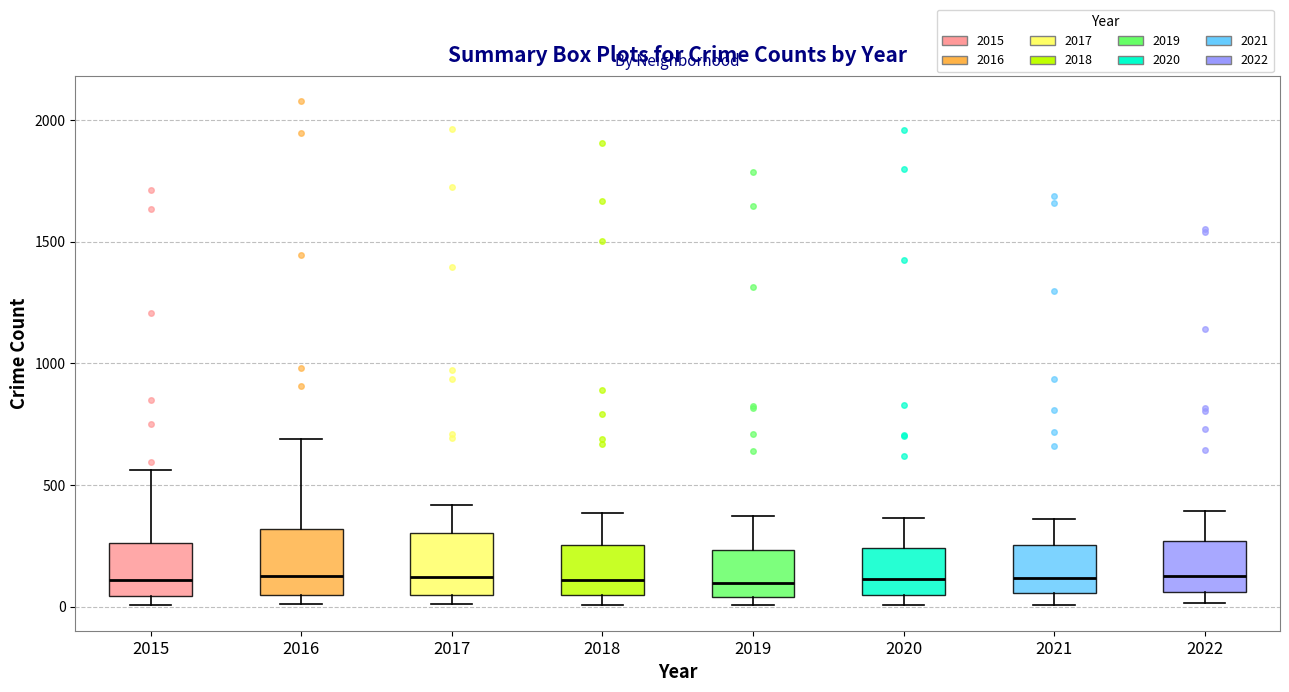

Reading left to right, transcribe this box plot: for each box, give where its median line is, the range the box spans, and where its two whiskers end, as read against the y-axis. The values are not printed on the chart, so give them approximately, as read against the axis.

2015: median 100, box 50 to 250, whiskers 0 to 550
2016: median 150, box 50 to 300, whiskers 0 to 700
2017: median 100, box 50 to 300, whiskers 0 to 400
2018: median 100, box 50 to 250, whiskers 0 to 400
2019: median 100, box 50 to 250, whiskers 0 to 350
2020: median 100, box 50 to 250, whiskers 0 to 350
2021: median 100, box 50 to 250, whiskers 0 to 350
2022: median 150, box 50 to 250, whiskers 0 to 400